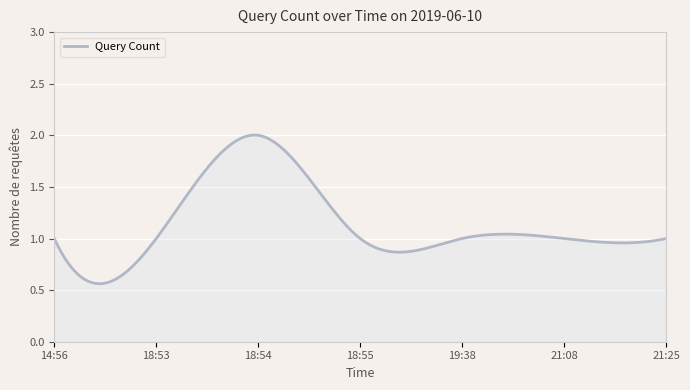

Rank the categories by value from lowest to highest.

2019-06-10 14:56, 2019-06-10 18:53, 2019-06-10 18:55, 2019-06-10 19:38, 2019-06-10 21:08, 2019-06-10 21:25, 2019-06-10 18:54